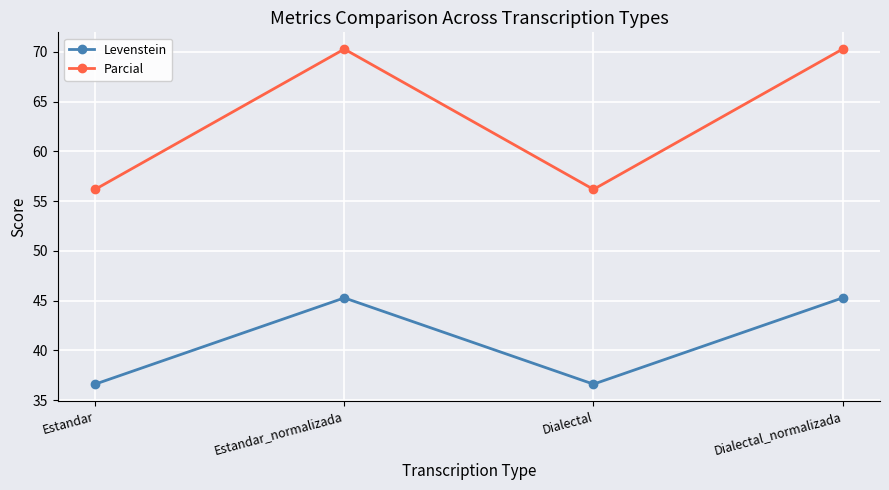

Where is the first local maximum for Parcial?

Estandar_normalizada